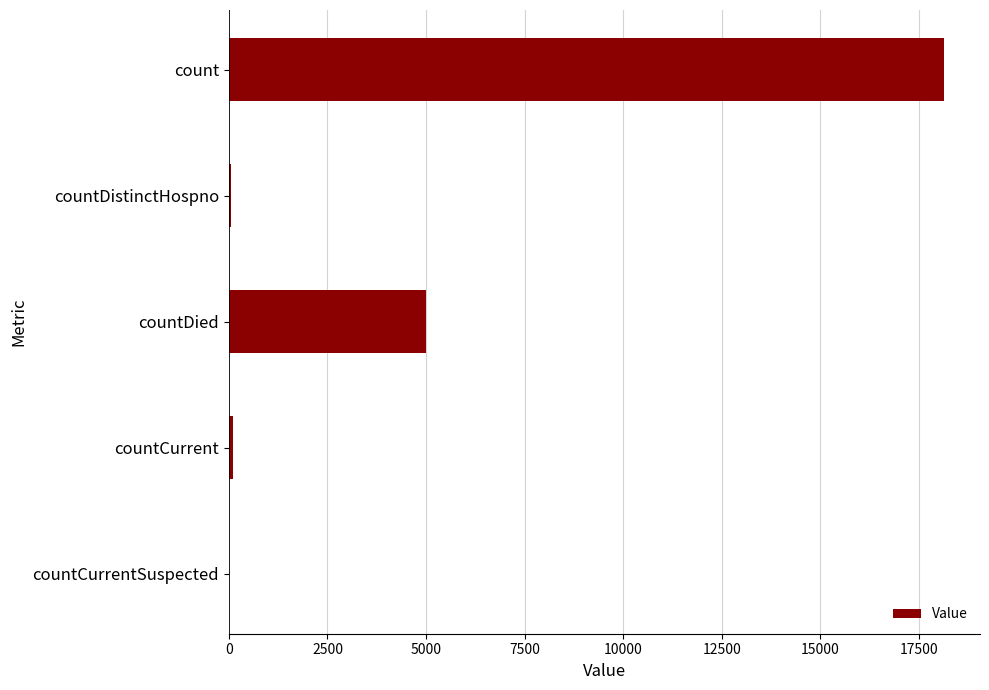

Which category has the highest value across all series?

count